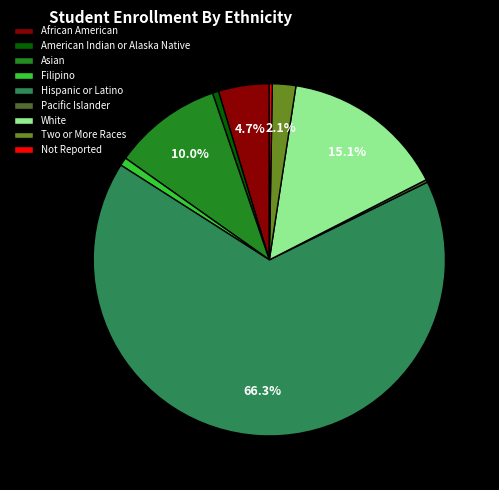

What is the ratio of the value at White to the value at African American?

3.2